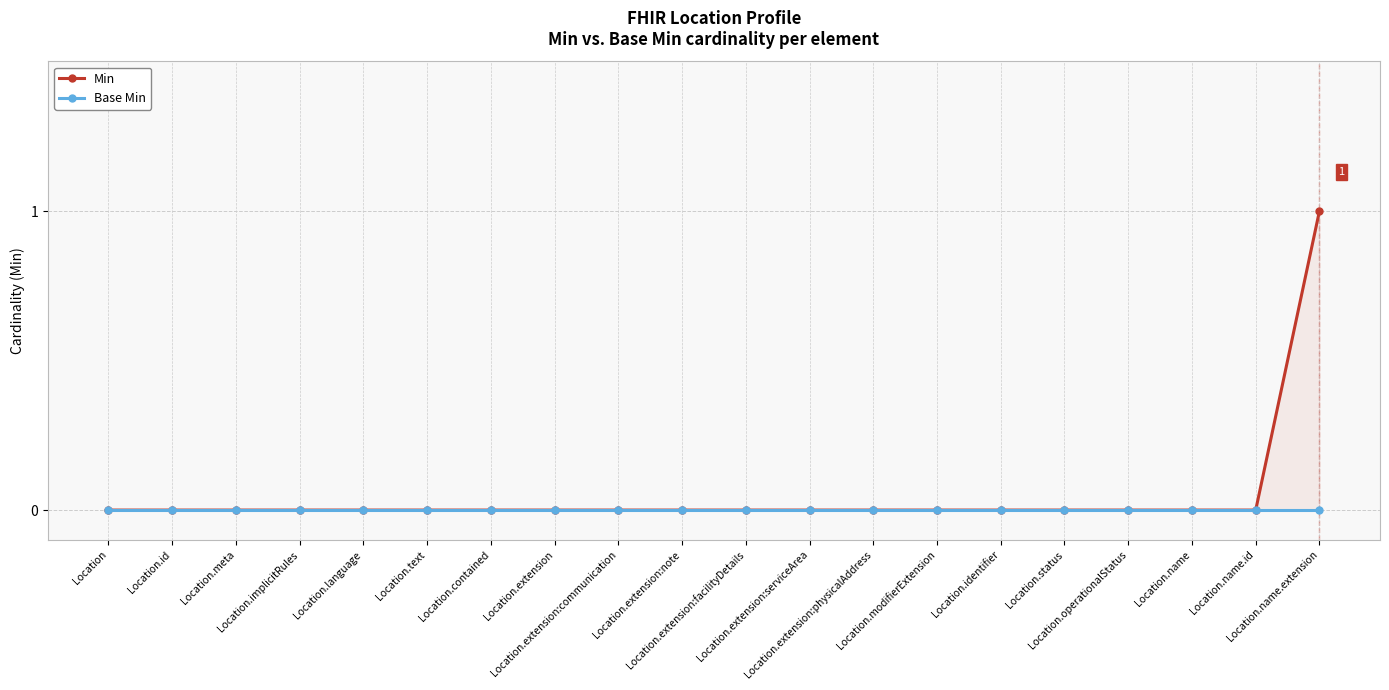

True or false: Base Min has a value of 0 at Location.id.

True